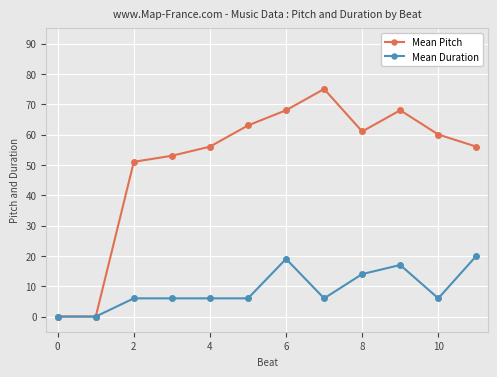

What are all the series names shown in the legend?

Mean Pitch, Mean Duration